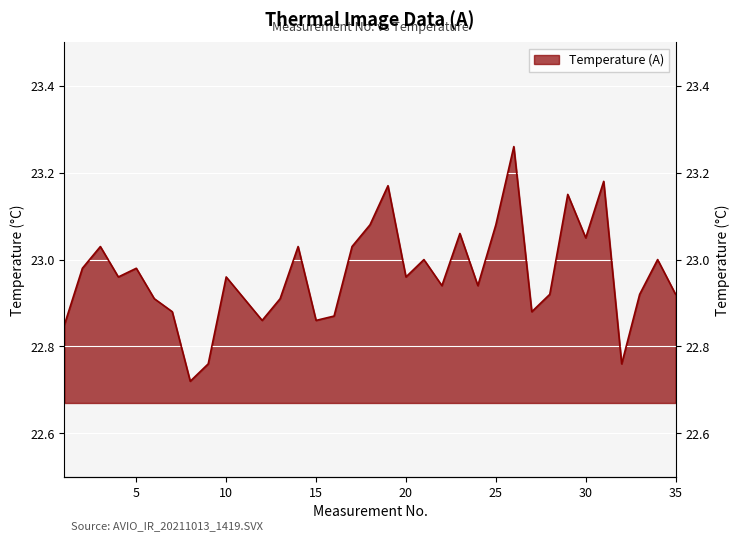

What is the sum of the values at 7 and 3?

45.9